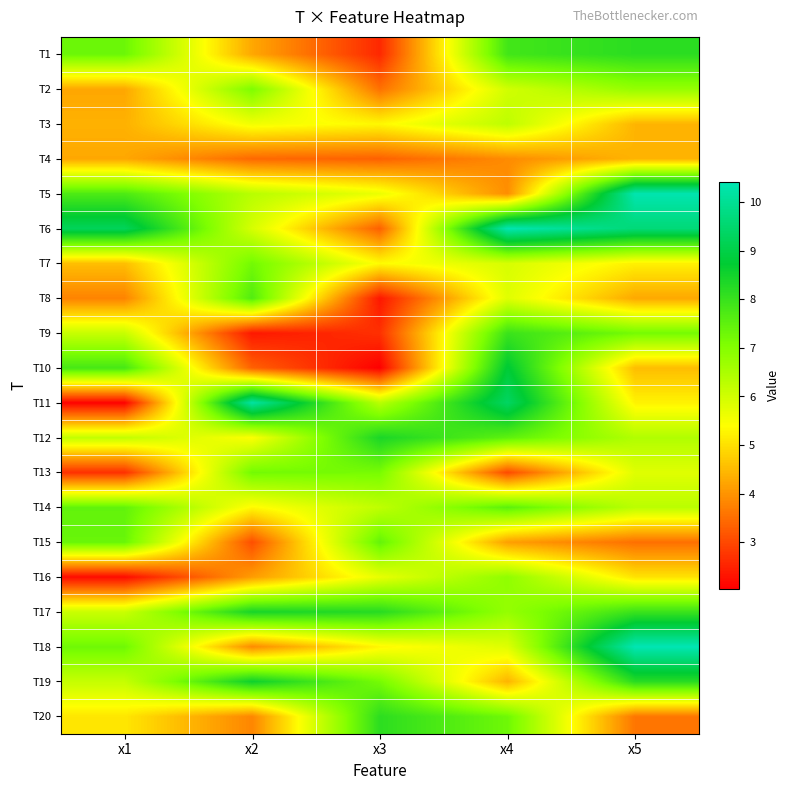

Reading left to right, what are all the values shown in this chart?

T1: x1=7.3	x2=4.3	x3=2.6	x4=7.9	x5=8.2
T2: x1=4.2	x2=7.1	x3=3.5	x4=6.0	x5=6.8
T3: x1=4.4	x2=5.6	x3=5.3	x4=6.2	x5=4.4
T4: x1=4.3	x2=3.4	x3=3.3	x4=3.9	x5=4.4
T5: x1=7.7	x2=6.3	x3=5.6	x4=3.9	x5=10.4
T6: x1=9.2	x2=5.9	x3=3.3	x4=10.4	x5=9.6
T7: x1=4.6	x2=7.2	x3=5.4	x4=5.9	x5=5.2
T8: x1=3.8	x2=7.7	x3=2.3	x4=5.8	x5=4.3
T9: x1=6.1	x2=2.4	x3=2.7	x4=8.0	x5=7.2
T10: x1=7.8	x2=3.3	x3=2.0	x4=8.8	x5=4.5
T11: x1=2.1	x2=10.2	x3=6.3	x4=9.4	x5=5.2
T12: x1=6.2	x2=5.4	x3=8.4	x4=7.5	x5=6.4
T13: x1=2.7	x2=7.2	x3=7.2	x4=3.0	x5=5.8
T14: x1=7.5	x2=5.3	x3=6.2	x4=7.5	x5=6.3
T15: x1=7.4	x2=3.1	x3=7.4	x4=4.1	x5=3.5
T16: x1=2.2	x2=4.1	x3=5.7	x4=6.8	x5=5.0
T17: x1=6.1	x2=8.4	x3=8.2	x4=6.8	x5=8.0
T18: x1=7.3	x2=3.9	x3=5.3	x4=5.8	x5=10.4
T19: x1=6.2	x2=8.6	x3=7.2	x4=4.4	x5=8.2
T20: x1=5.1	x2=3.8	x3=8.2	x4=7.3	x5=3.6